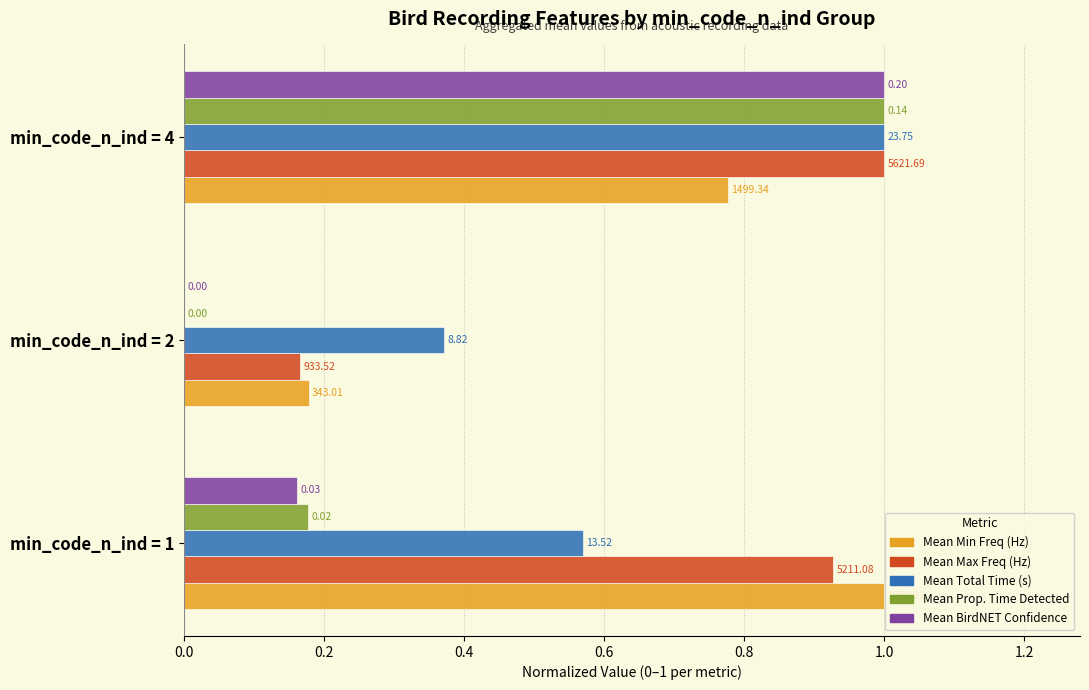

Which series has the largest total across all categories?

Mean Max Freq (Hz)